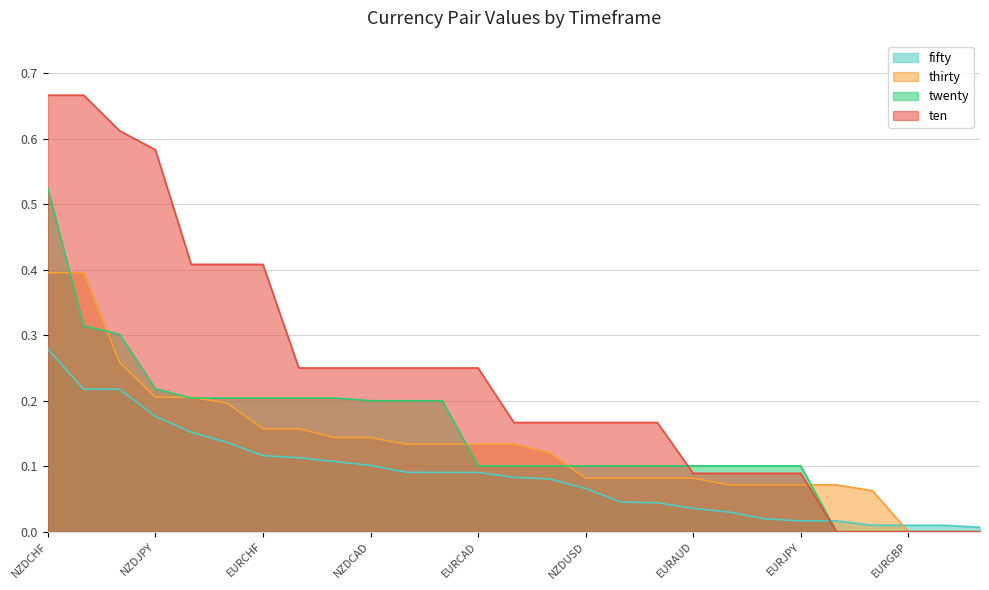

Between AUDCAD and EURCAD, which series saw the biggest shift?

ten